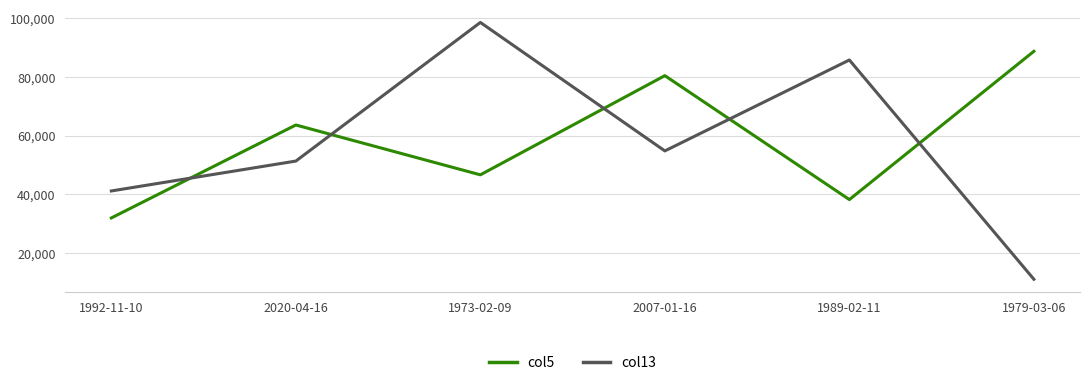

Rank the series by their maximum value, from highest to lowest.

col13, col5